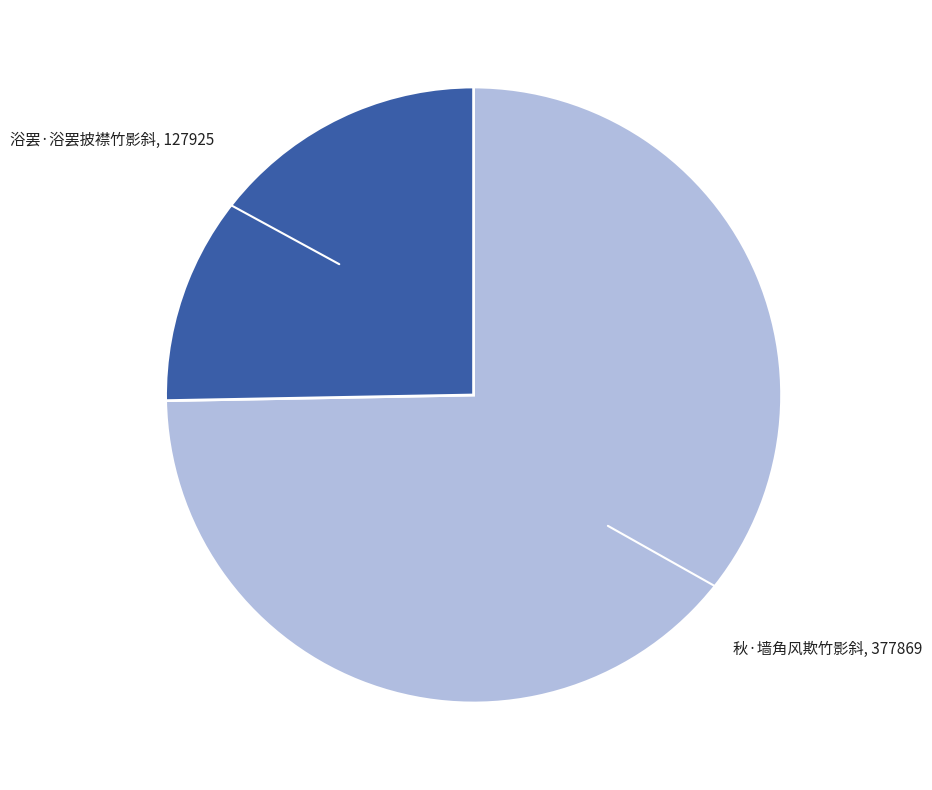

Between 秋·墙角风欺竹影斜 and 浴罢·浴罢披襟竹影斜, which is larger?

秋·墙角风欺竹影斜